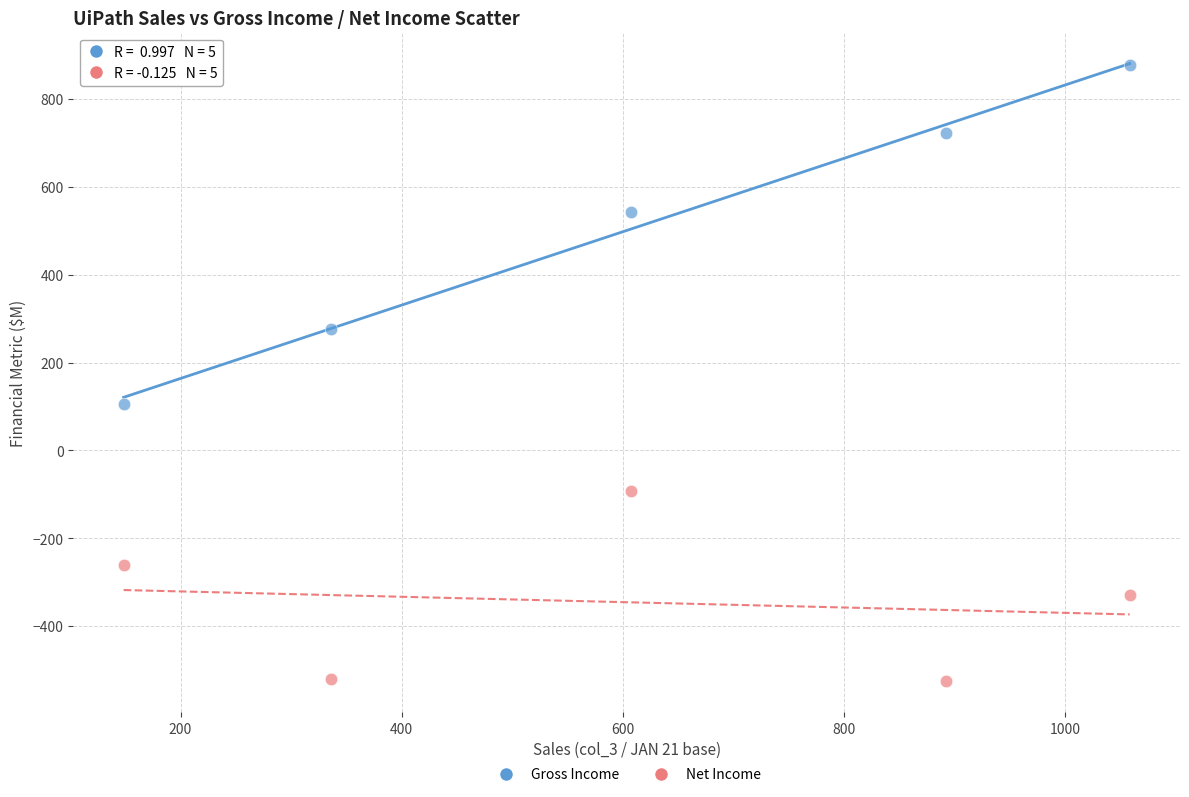

Across all series, what Y value is closest to 175?

106.1